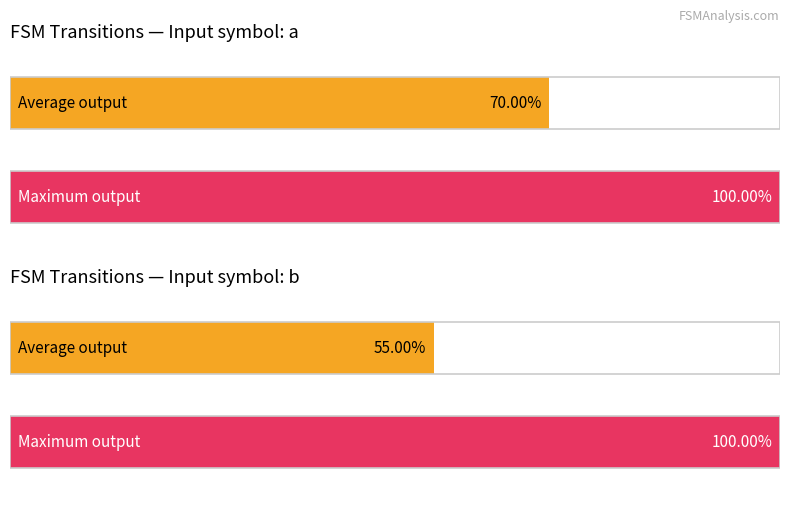

The value of output_symbol_1 at 0 is 0. True or false?

False